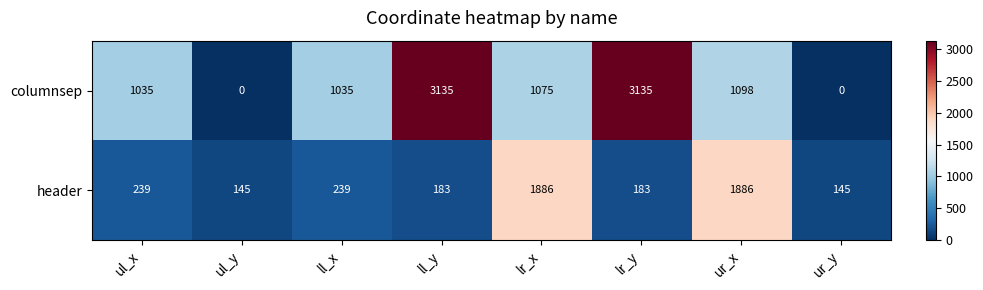

What is the average value of the header series?

613